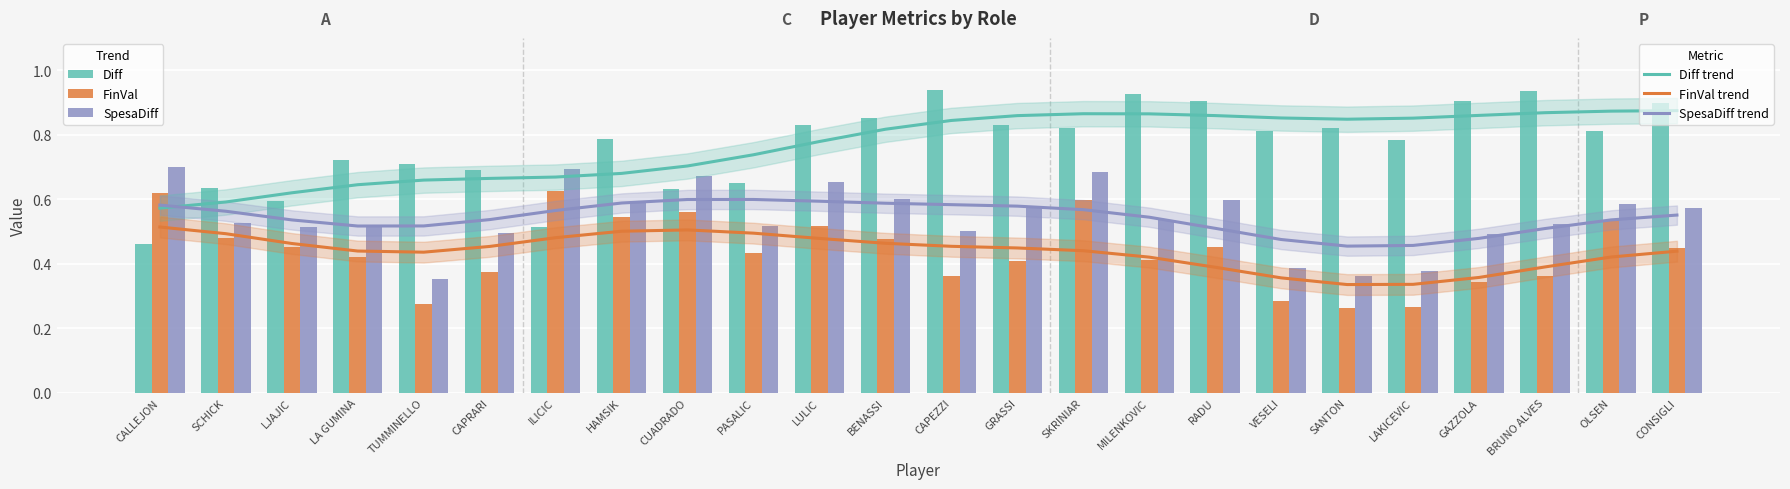

Reading left to right, list all the values displayed in this chart.

Diff trend: 0.6	0.6	0.6	0.6	0.7	0.7	0.7	0.7	0.7	0.7	0.8	0.8	0.8	0.9	0.9	0.9	0.9	0.9	0.8	0.9	0.9	0.9	0.9	0.9
FinVal trend: 0.5	0.5	0.5	0.4	0.4	0.5	0.5	0.5	0.5	0.5	0.5	0.5	0.5	0.4	0.4	0.4	0.4	0.4	0.3	0.3	0.4	0.4	0.4	0.4
SpesaDiff trend: 0.6	0.6	0.5	0.5	0.5	0.5	0.6	0.6	0.6	0.6	0.6	0.6	0.6	0.6	0.6	0.5	0.5	0.5	0.5	0.5	0.5	0.5	0.5	0.6
Diff: 0.5	0.6	0.6	0.7	0.7	0.7	0.5	0.8	0.6	0.7	0.8	0.9	0.9	0.8	0.8	0.9	0.9	0.8	0.8	0.8	0.9	0.9	0.8	0.9
FinVal: 0.6	0.5	0.5	0.4	0.3	0.4	0.6	0.5	0.6	0.4	0.5	0.5	0.4	0.4	0.6	0.4	0.5	0.3	0.3	0.3	0.3	0.4	0.5	0.4
SpesaDiff: 0.7	0.5	0.5	0.5	0.4	0.5	0.7	0.6	0.7	0.5	0.7	0.6	0.5	0.6	0.7	0.5	0.6	0.4	0.4	0.4	0.5	0.5	0.6	0.6